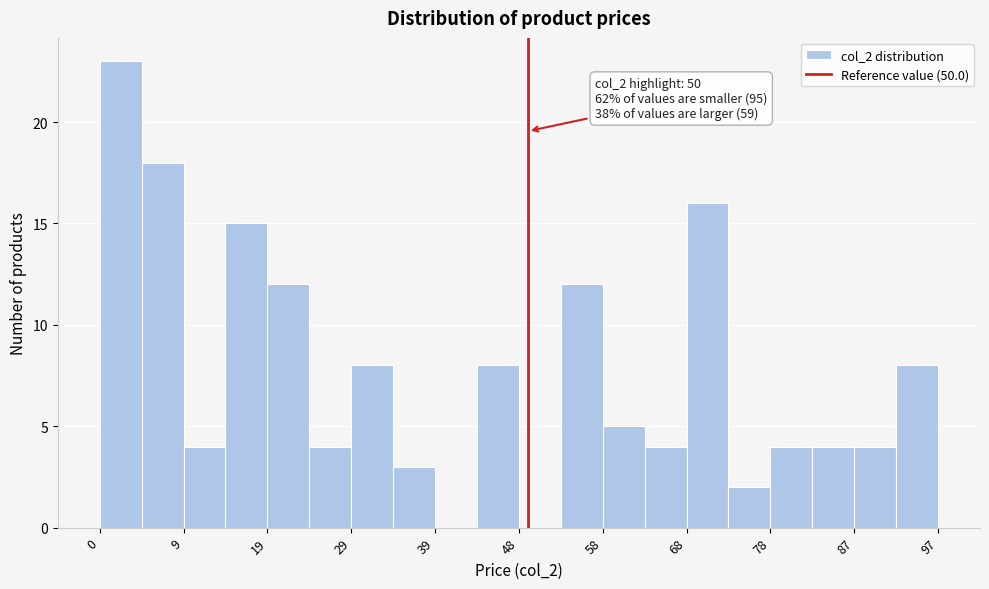

Over which range of the x-axis is the bar tallest?

0 to 5